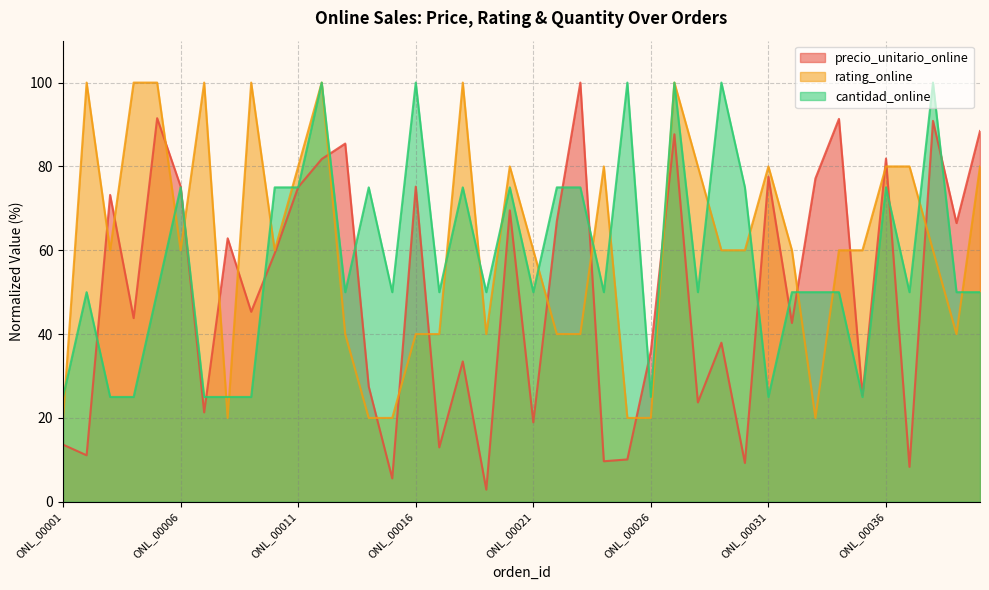

Which series has the largest range (max minus min)?

precio_unitario_online